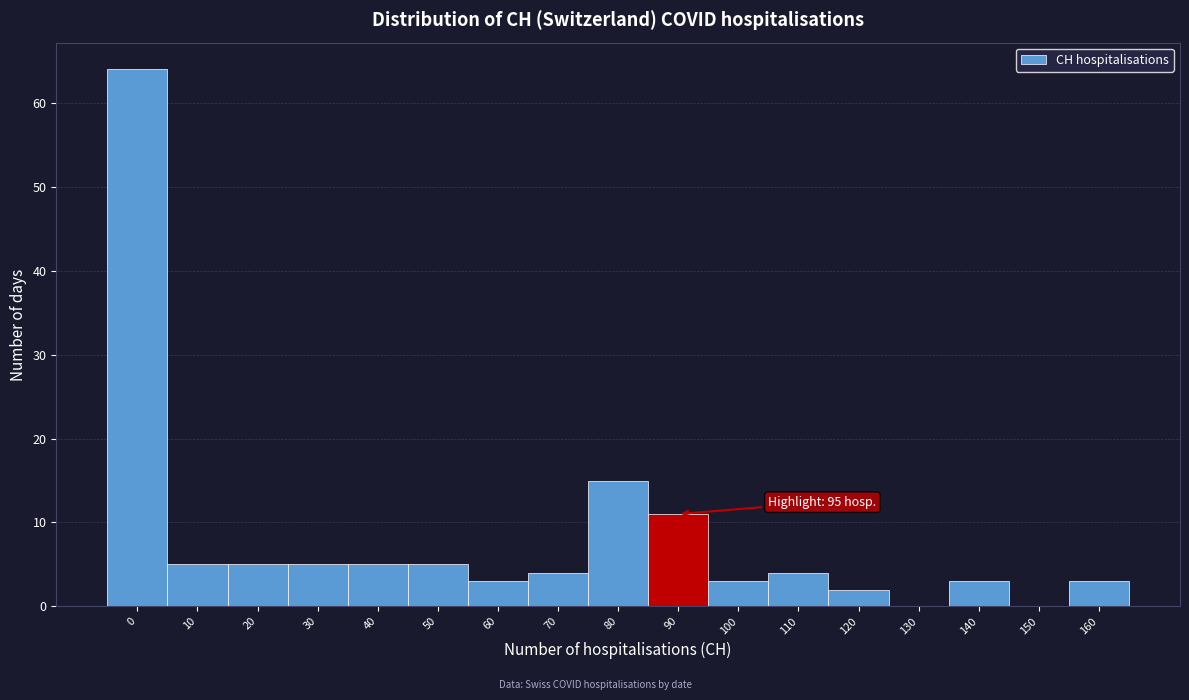

Reading left to right, list all the values displayed in this chart.

0=64	10=5	20=5	30=5	40=5	50=5	60=3	70=4	80=15	90=11	100=3	110=4	120=2	130=0	140=3	150=0	160=3